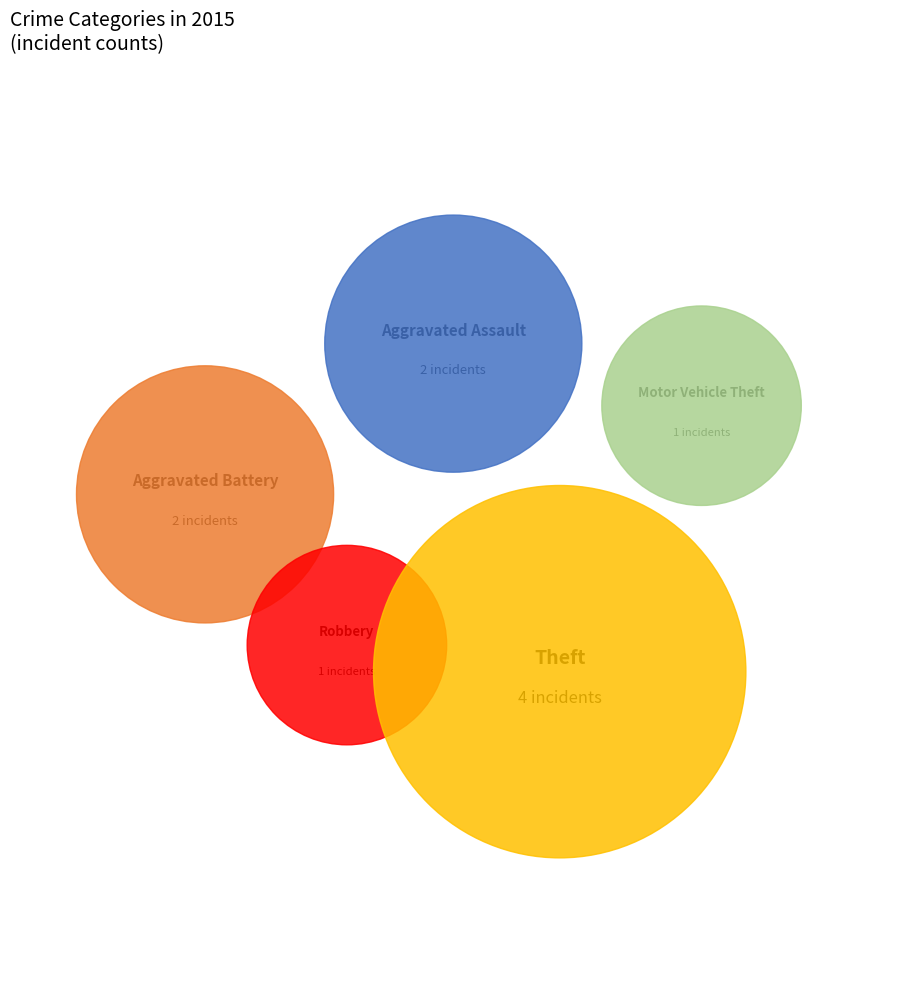

Approximately how many times larger is the value at Motor Vehicle Theft compared to Aggravated Battery?

0.5